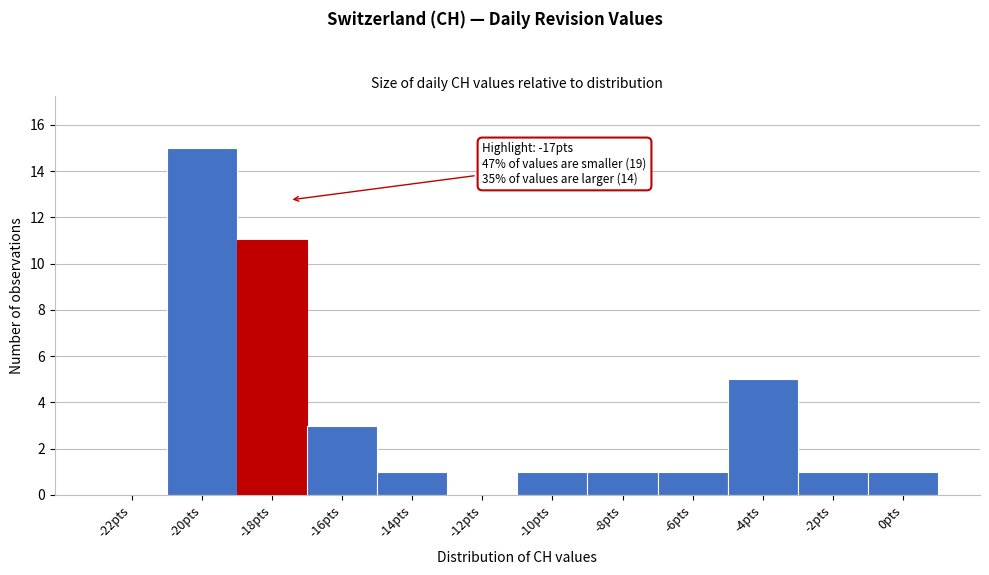

Reading left to right, what are all the values shown in this chart?

-22pts=0	-20pts=15	-18pts=11	-16pts=3	-14pts=1	-12pts=0	-10pts=1	-8pts=1	-6pts=1	-4pts=5	-2pts=1	0pts=1